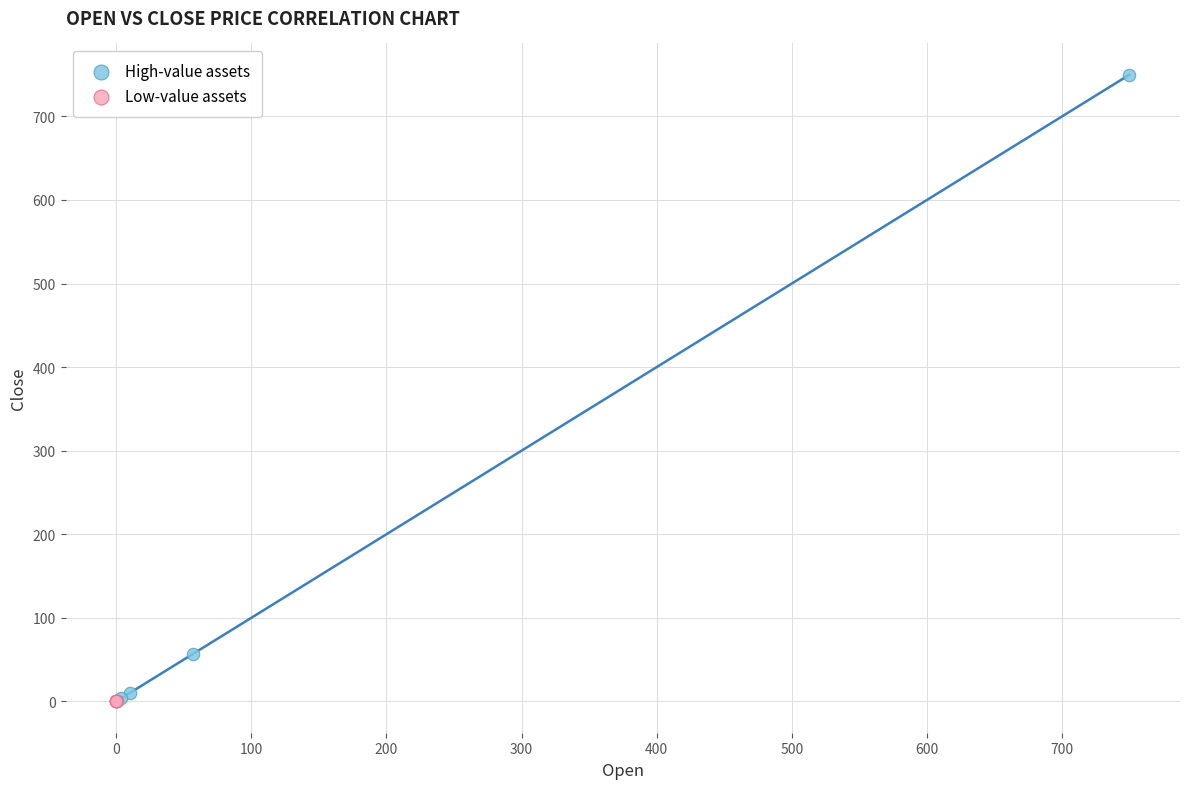

Which series reaches the maximum Y coordinate?

High-value assets